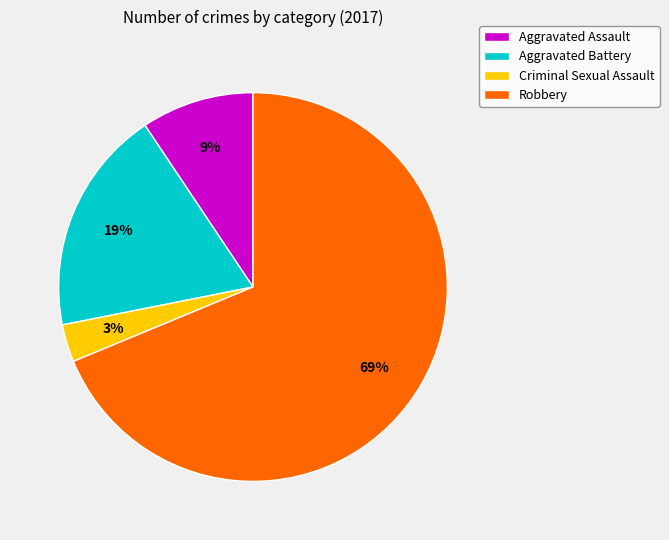

To the nearest percent, what is the difference between the largest and smallest slice percentages?

66%